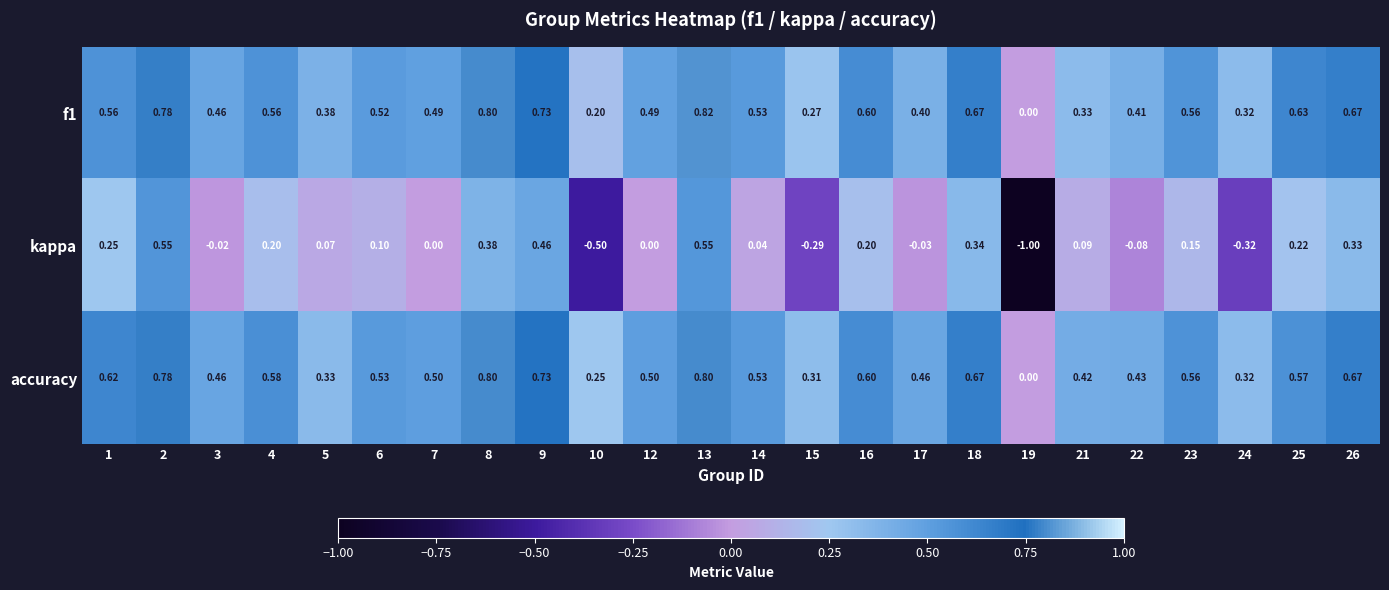

Which series has the largest total across all categories?

accuracy